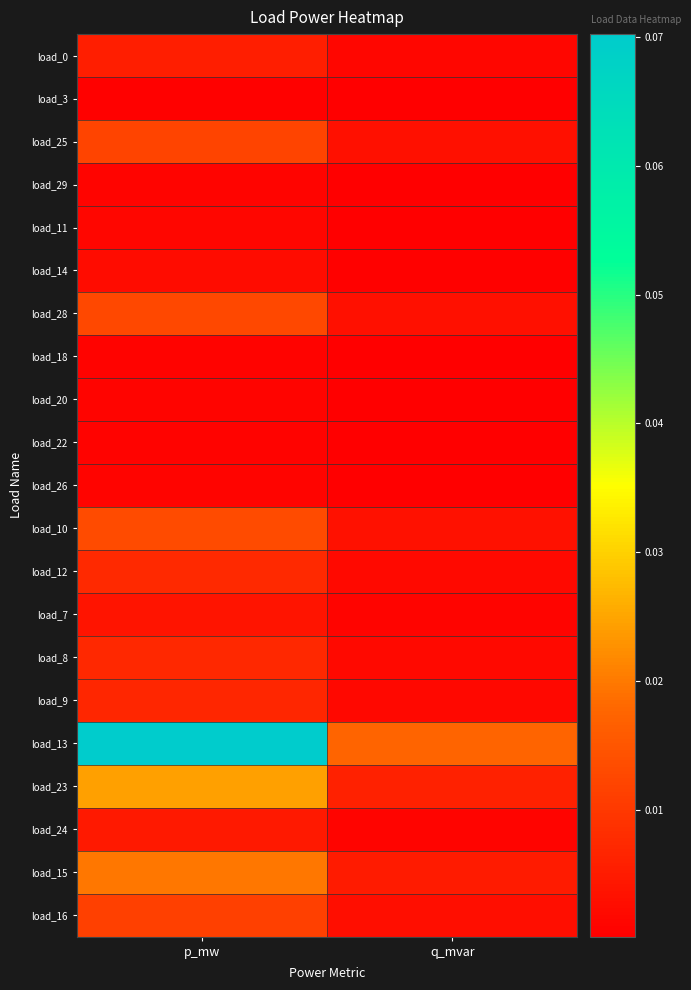

At how many categories does at least one series exceed 0?

2